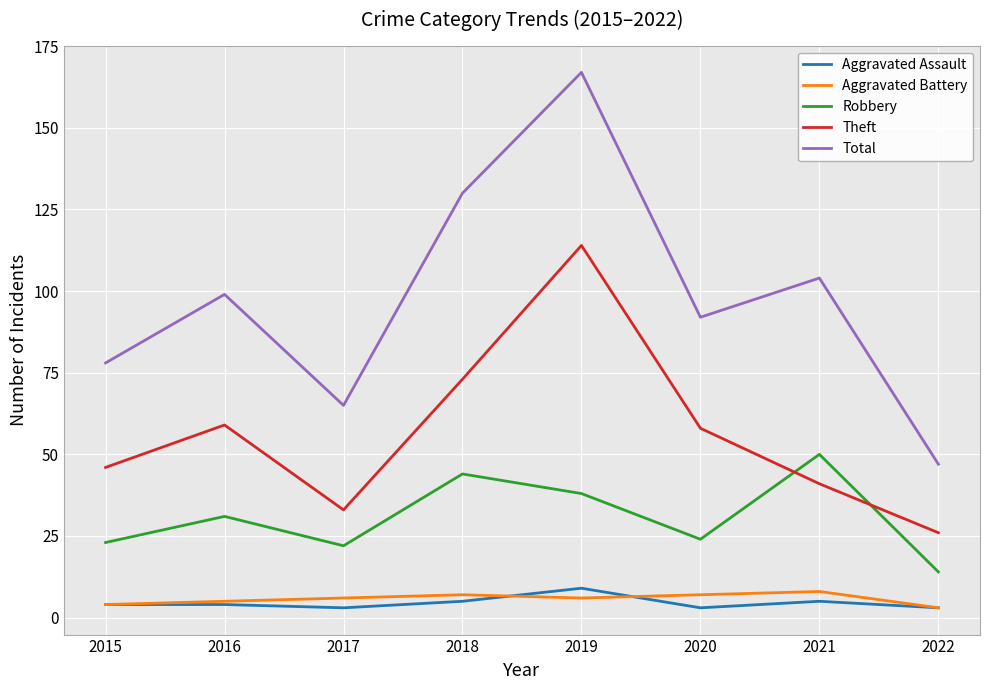

True or false: Aggravated Battery and Total cross at least once.

False